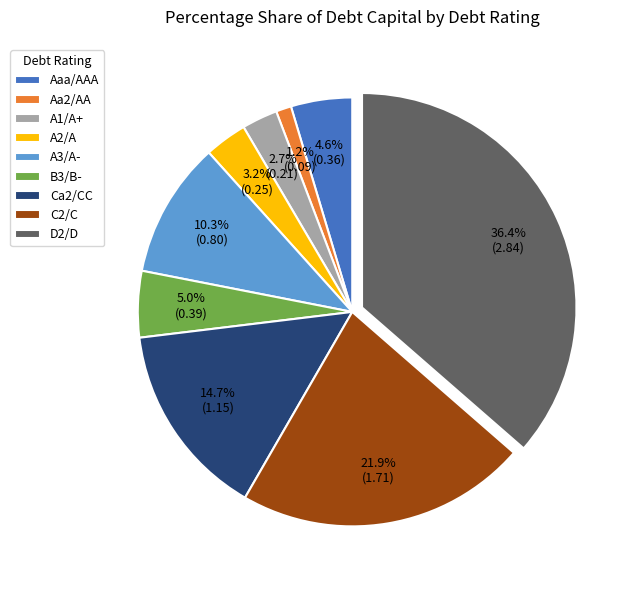

Does A3/A- account for over 50% of the chart?

No